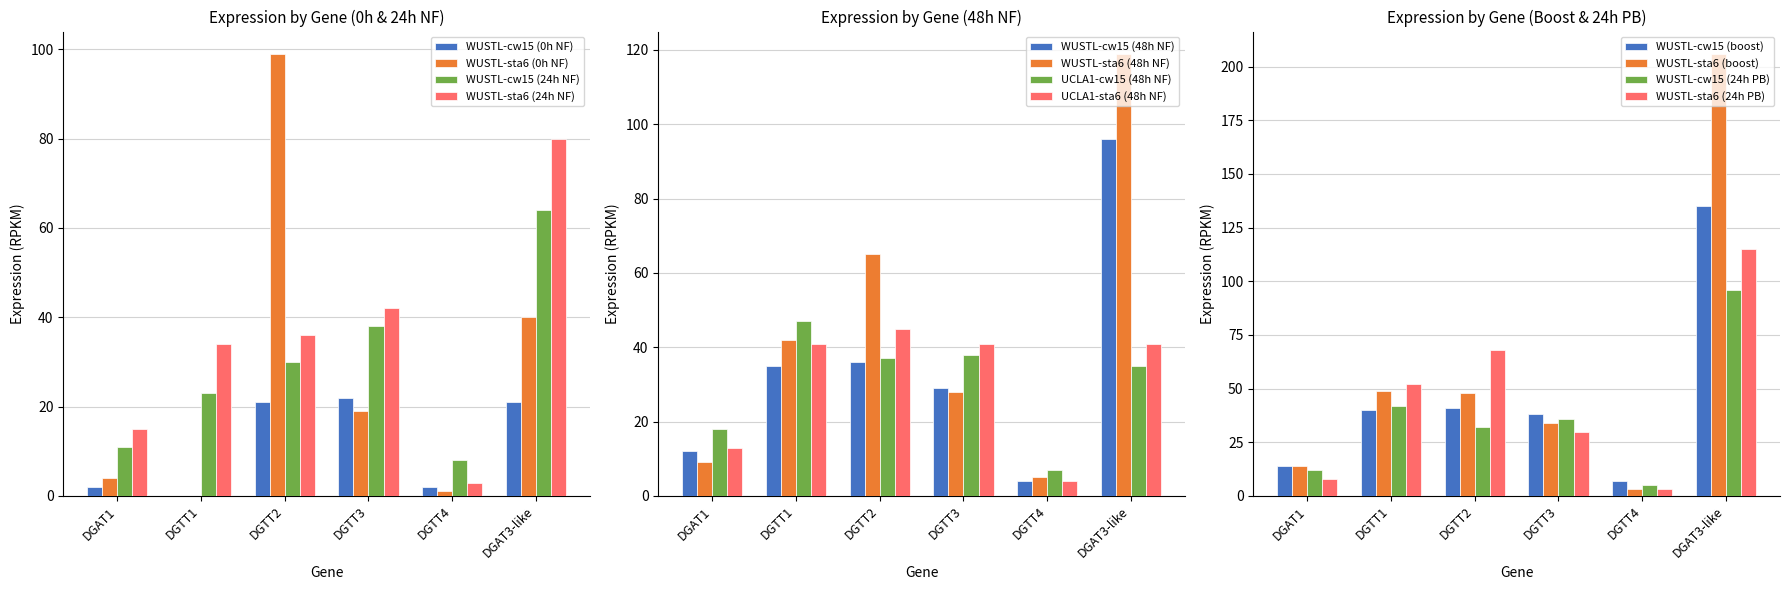

Which has a higher value, DGAT3-like or DGTT1?

DGAT3-like